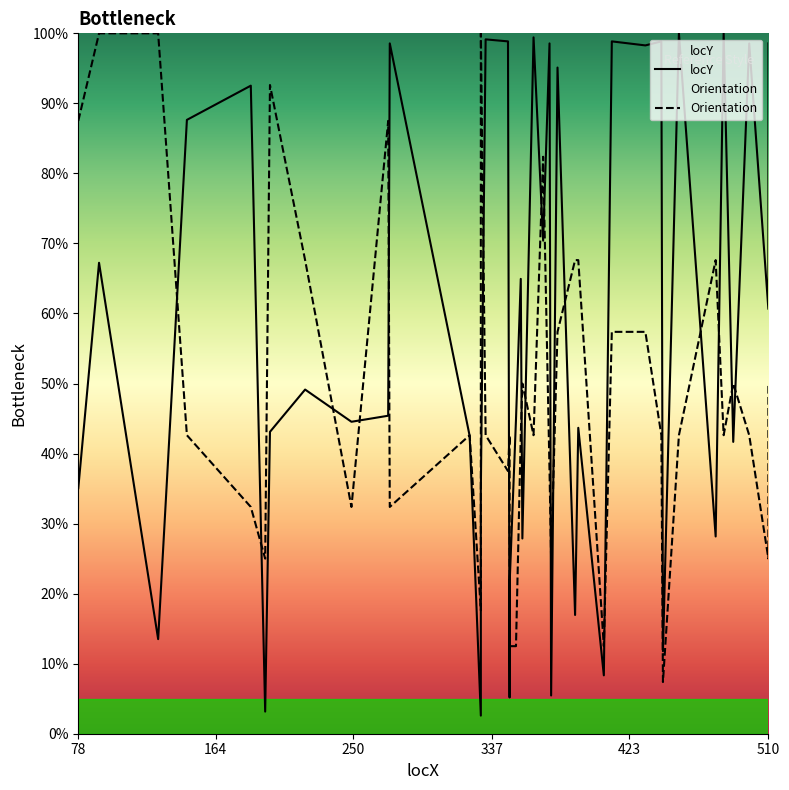

What is the sum of the Orientation values at 407 and 454?

55.1